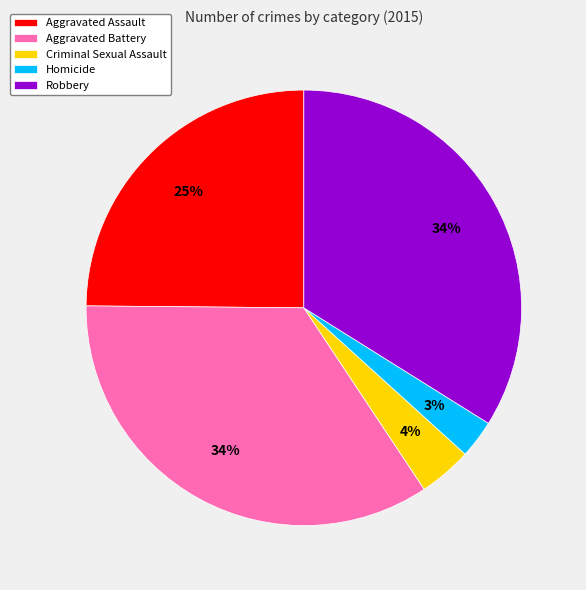

Approximately how many times larger is the value at Aggravated Assault compared to Robbery?

0.7